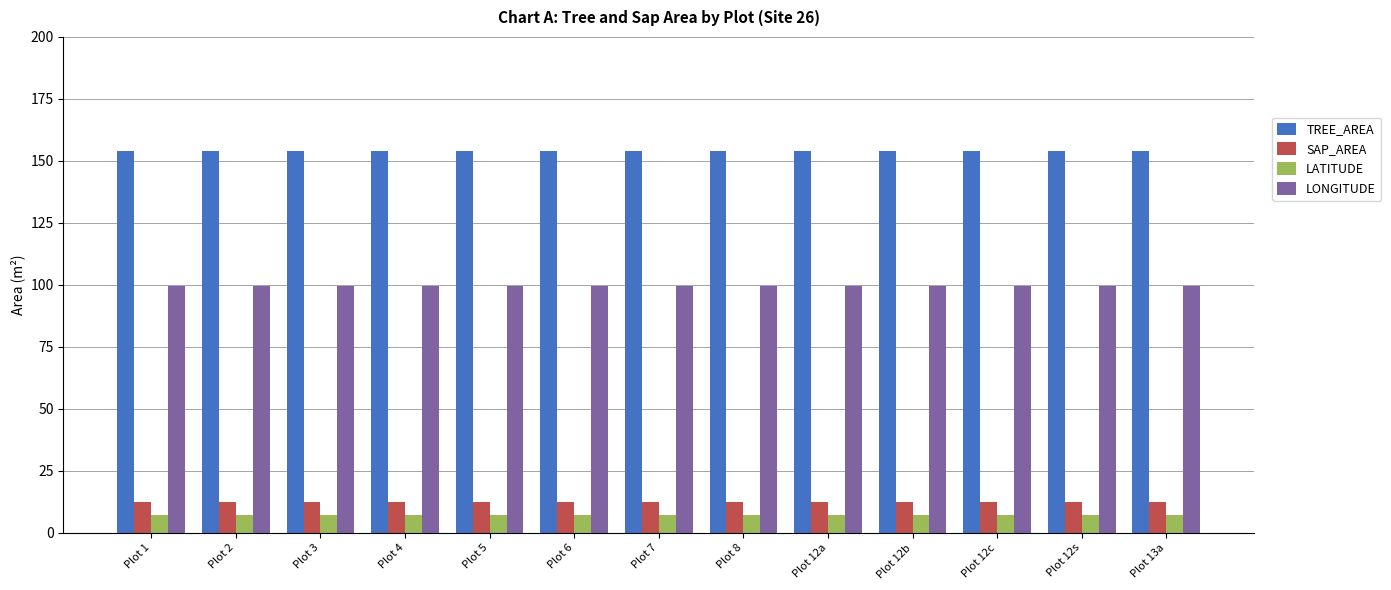

Reading right to left, transcribe all the data shown in this chart.

TREE_AREA: Plot 13a=153.9	Plot 12s=153.9	Plot 12c=153.9	Plot 12b=153.9	Plot 12a=153.9	Plot 8=153.9	Plot 7=153.9	Plot 6=153.9	Plot 5=153.9	Plot 4=153.9	Plot 3=153.9	Plot 2=153.9	Plot 1=153.9
SAP_AREA: Plot 13a=12.6	Plot 12s=12.6	Plot 12c=12.6	Plot 12b=12.6	Plot 12a=12.6	Plot 8=12.6	Plot 7=12.6	Plot 6=12.6	Plot 5=12.6	Plot 4=12.6	Plot 3=12.6	Plot 2=12.6	Plot 1=12.6
LATITUDE: Plot 13a=7.4	Plot 12s=7.4	Plot 12c=7.4	Plot 12b=7.4	Plot 12a=7.4	Plot 8=7.4	Plot 7=7.4	Plot 6=7.4	Plot 5=7.4	Plot 4=7.4	Plot 3=7.4	Plot 2=7.4	Plot 1=7.4
LONGITUDE: Plot 13a=99.6	Plot 12s=99.6	Plot 12c=99.6	Plot 12b=99.6	Plot 12a=99.6	Plot 8=99.6	Plot 7=99.6	Plot 6=99.6	Plot 5=99.6	Plot 4=99.6	Plot 3=99.6	Plot 2=99.6	Plot 1=99.6